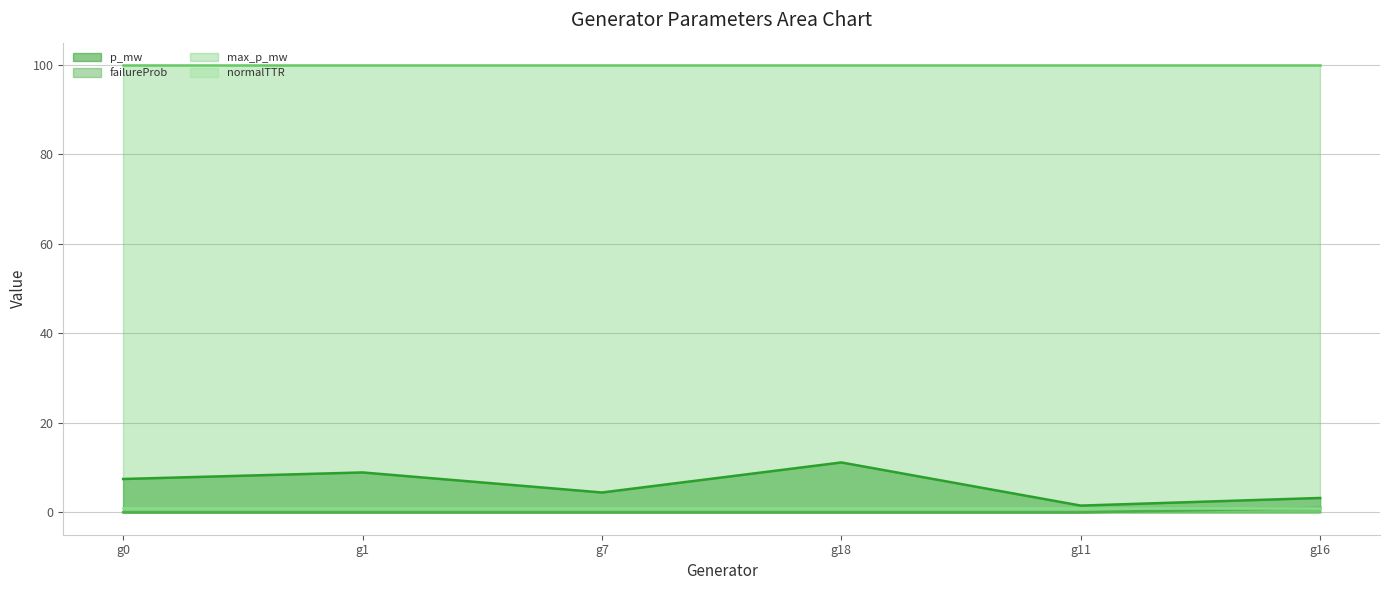

At which category is the sum across all series the highest?

g18